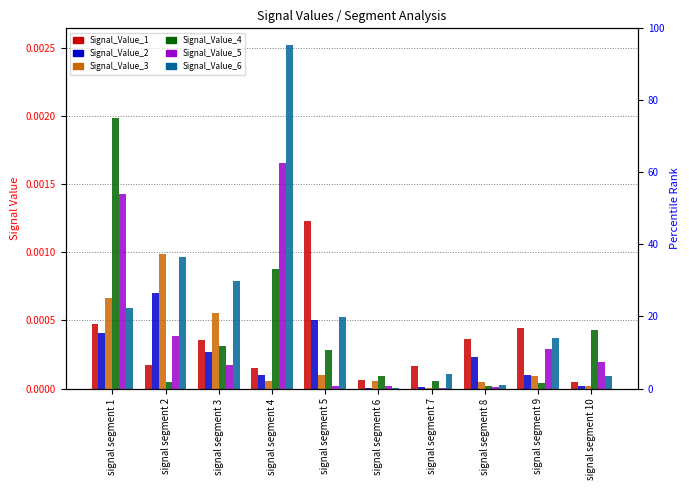

Which series changed the most between signal segment 2 and signal segment 4?

Signal_Value_6